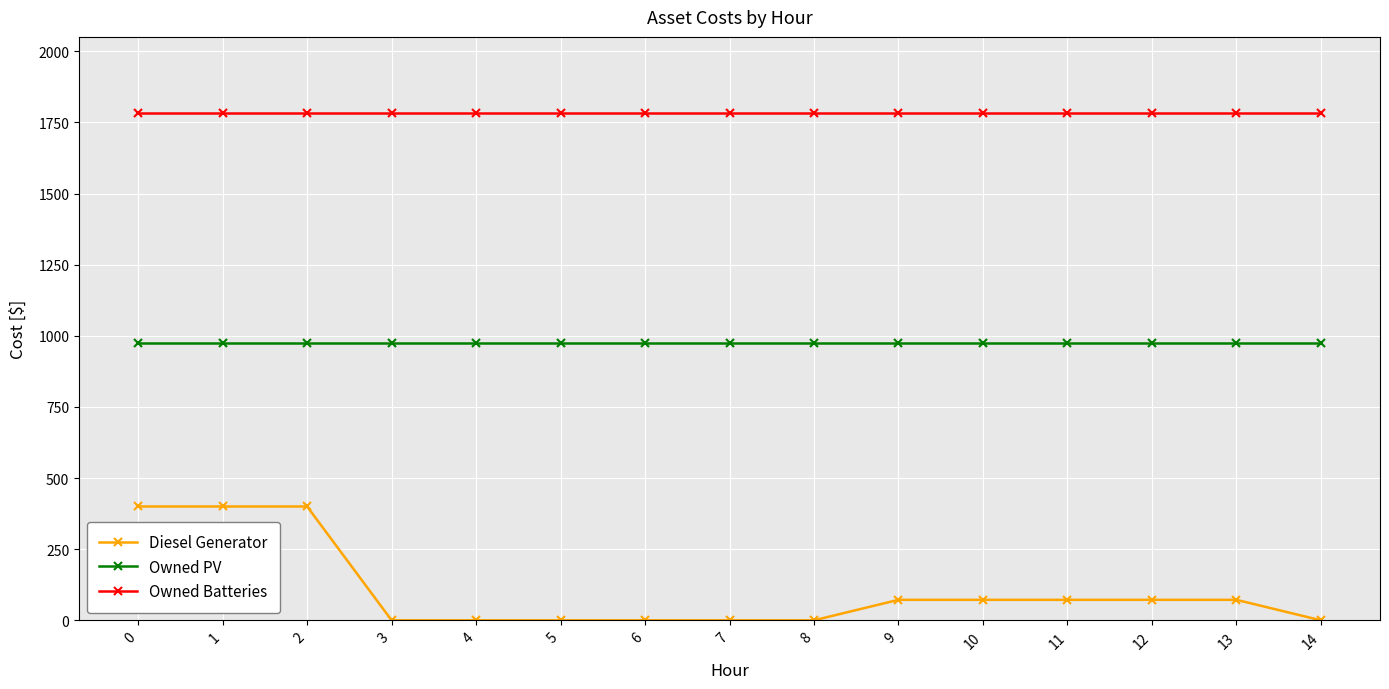

What is the difference between the maximum and minimum values in the Diesel Generator series?

400